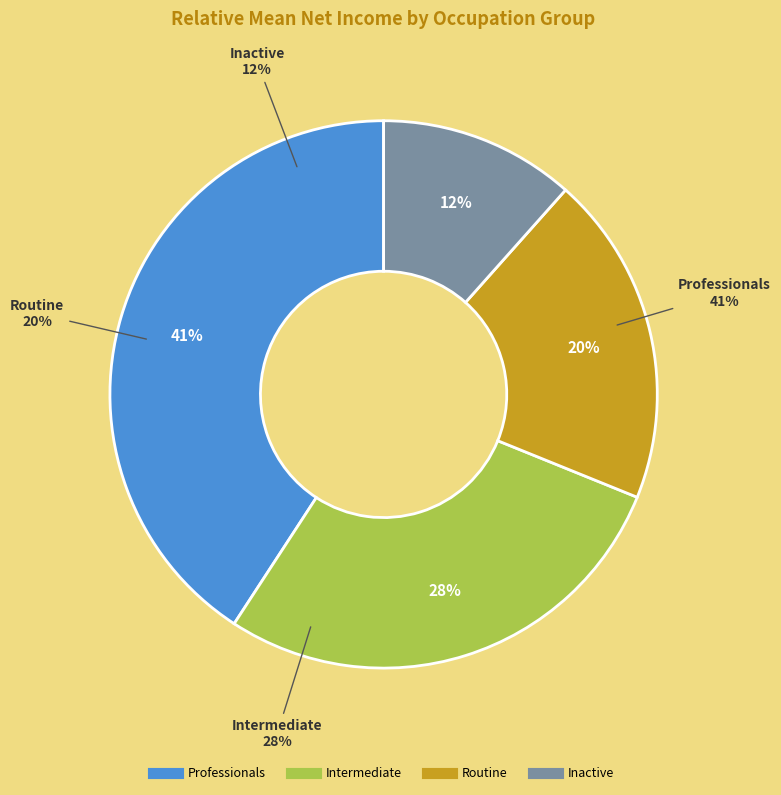

To the nearest percent, what is the combined percentage of Routine and Inactive?

31%